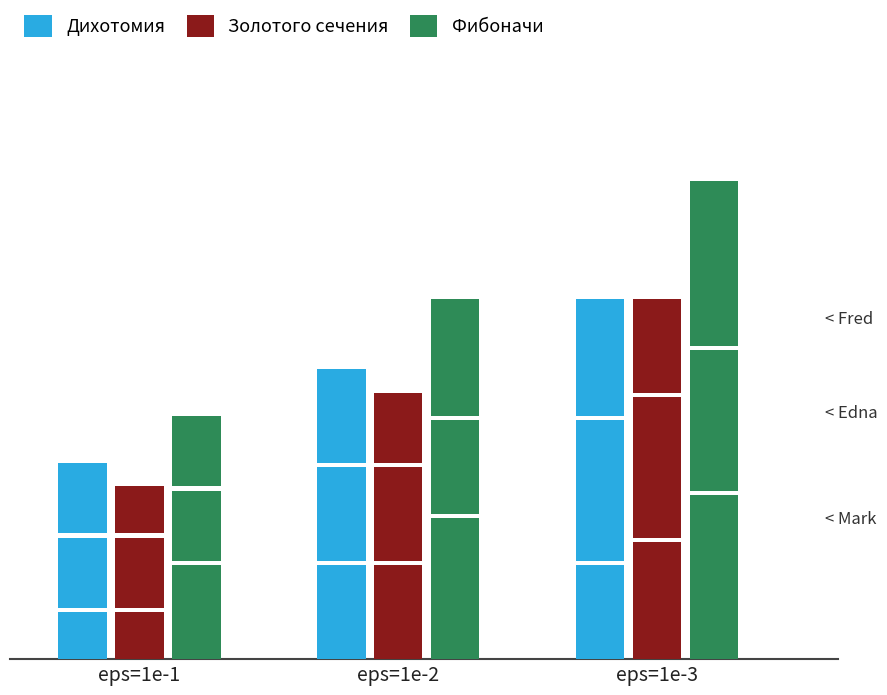

Where does the Фибоначи series first go above 15?

eps=1e-3